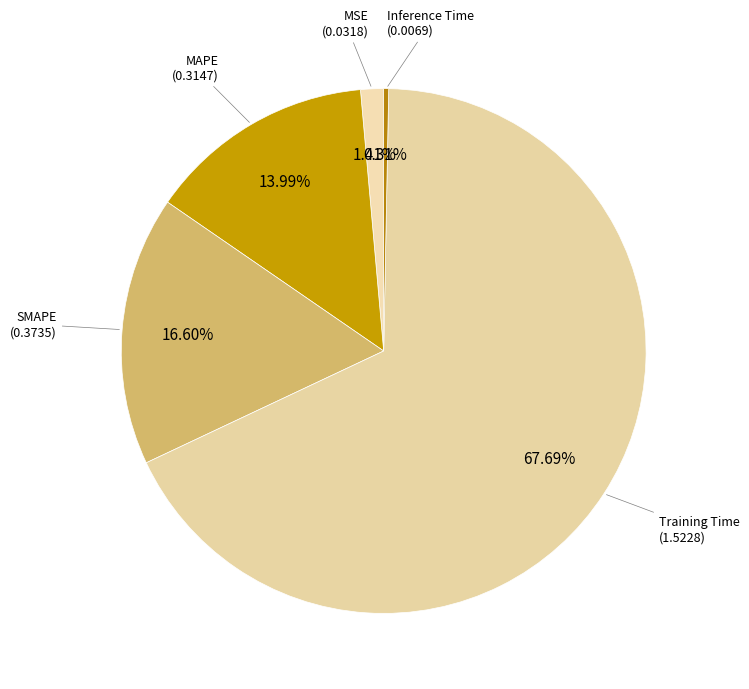

To the nearest percent, what percentage of the pie is MAPE?

14%